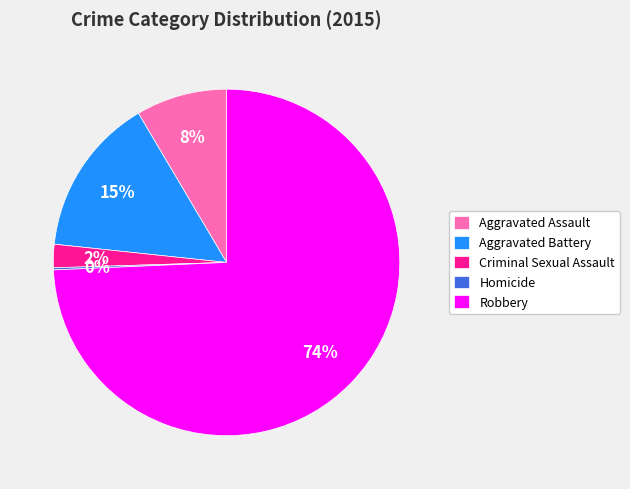

What is the majority slice?

Robbery